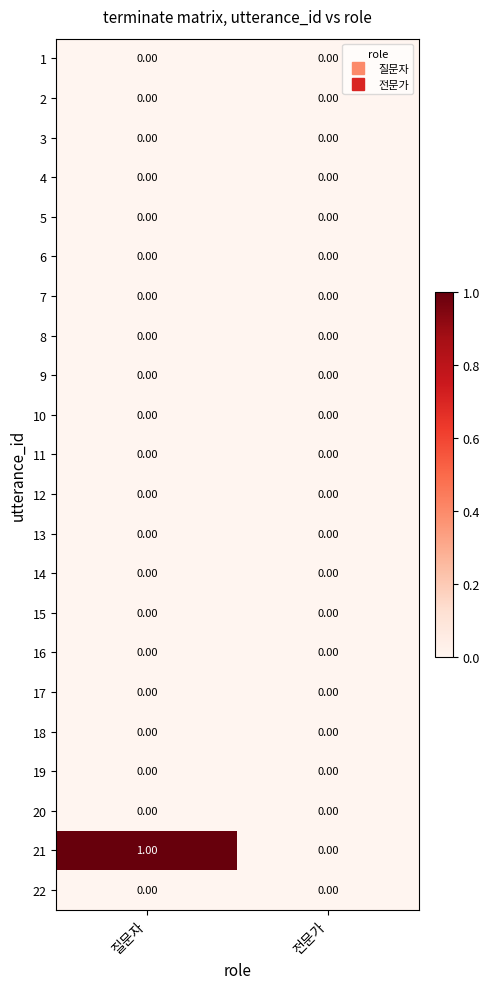

What is the greatest value displayed?

1